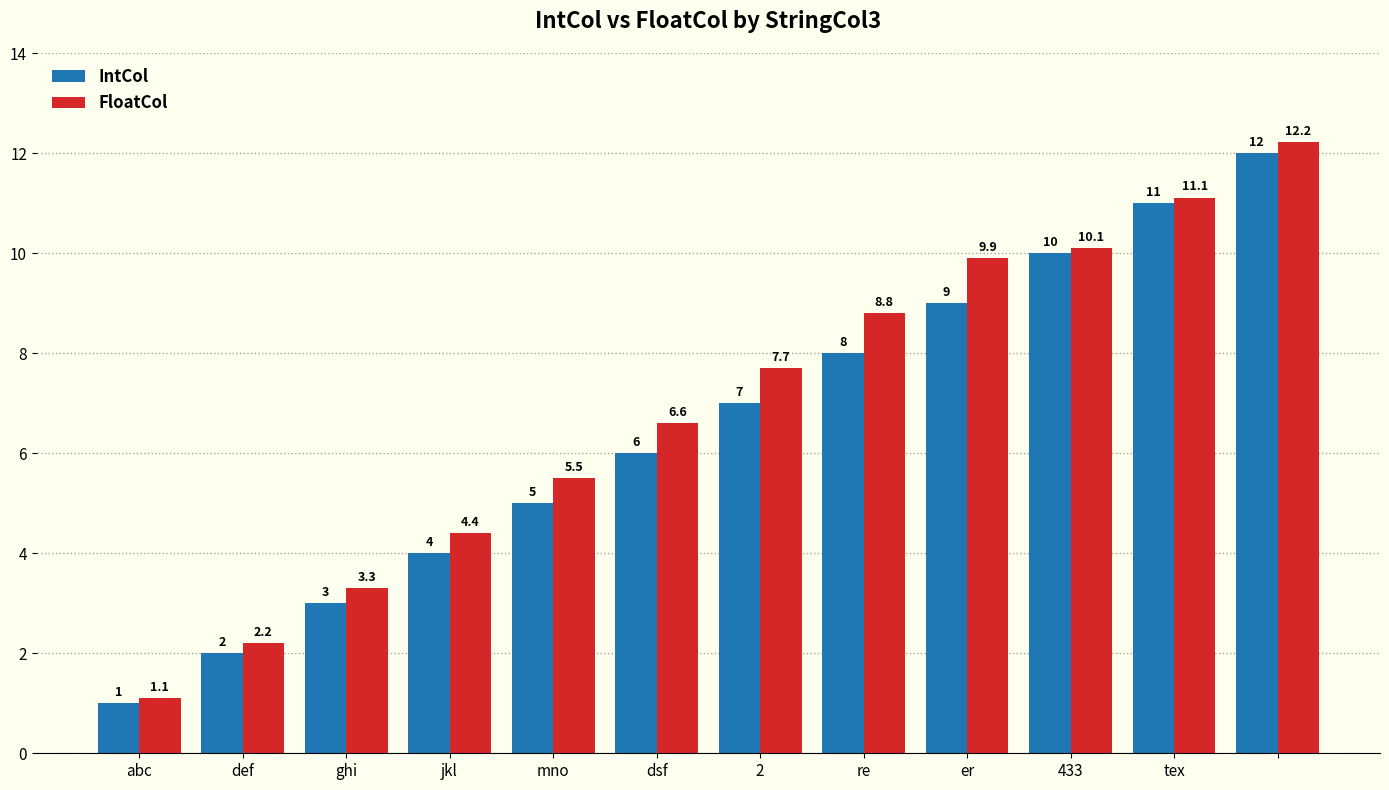

Rank the series by their average value, from lowest to highest.

IntCol, FloatCol